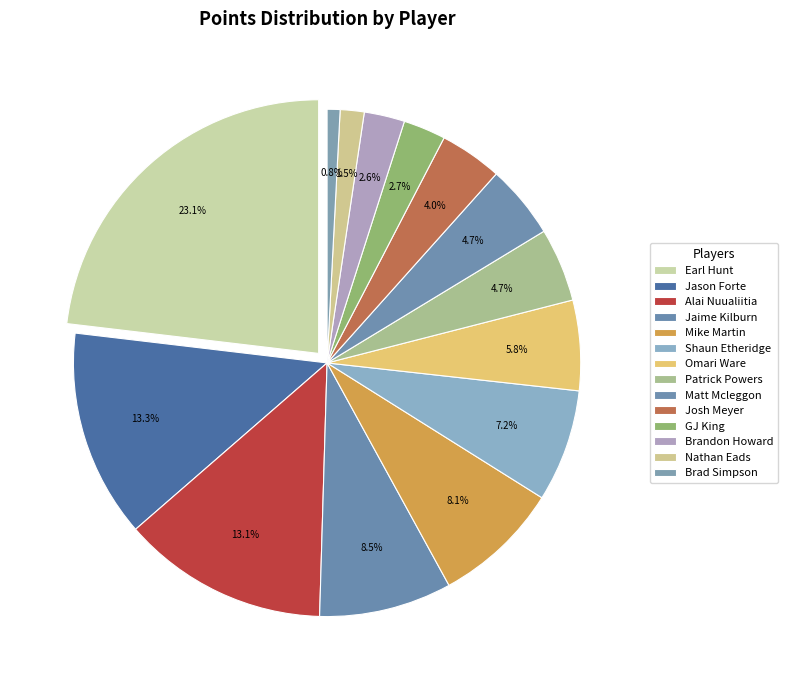

To the nearest percent, what is the difference between the Earl Hunt and Mike Martin slice percentages?

15%